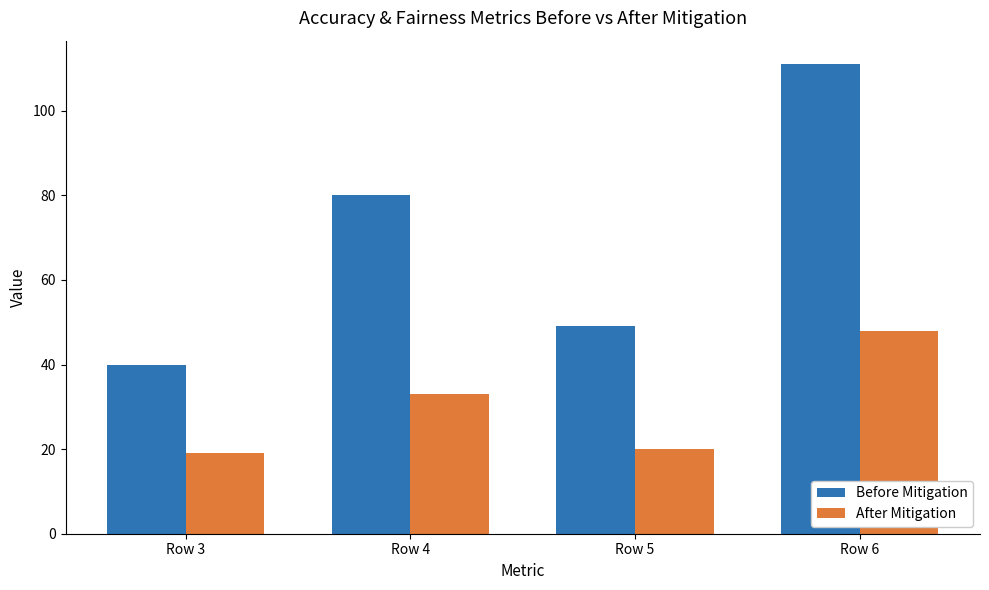

Reading left to right, list all the values displayed in this chart.

Before Mitigation: 40	80	49	111
After Mitigation: 19	33	20	48